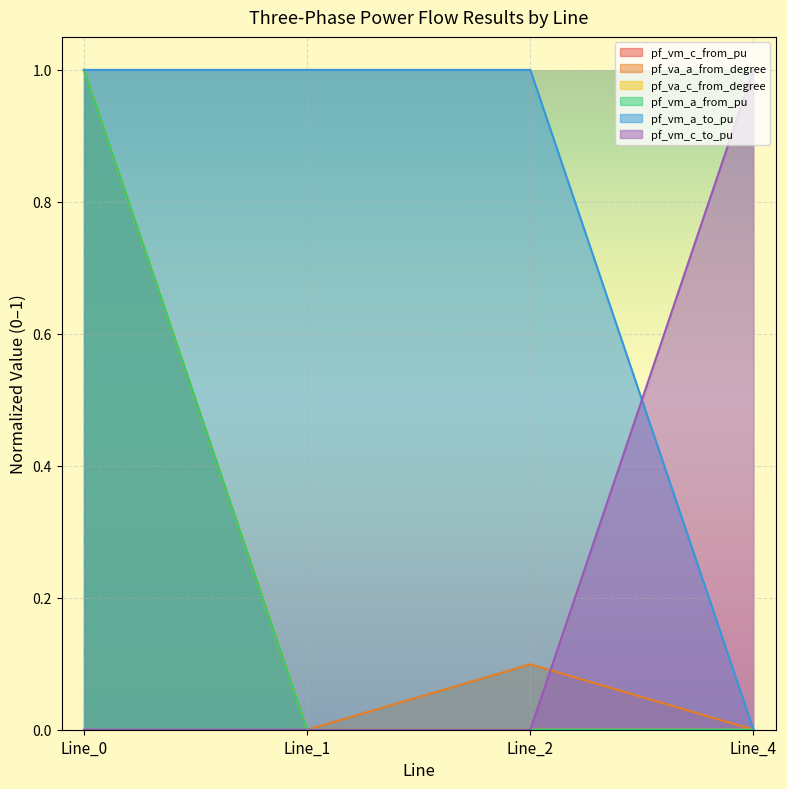

The value of pf_vm_a_from_pu at Line_0 is 1.0. True or false?

True